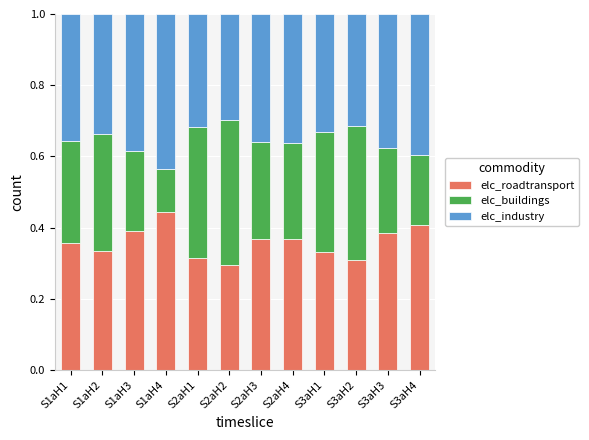

What is the total value across all series at S1aH1?

1.0